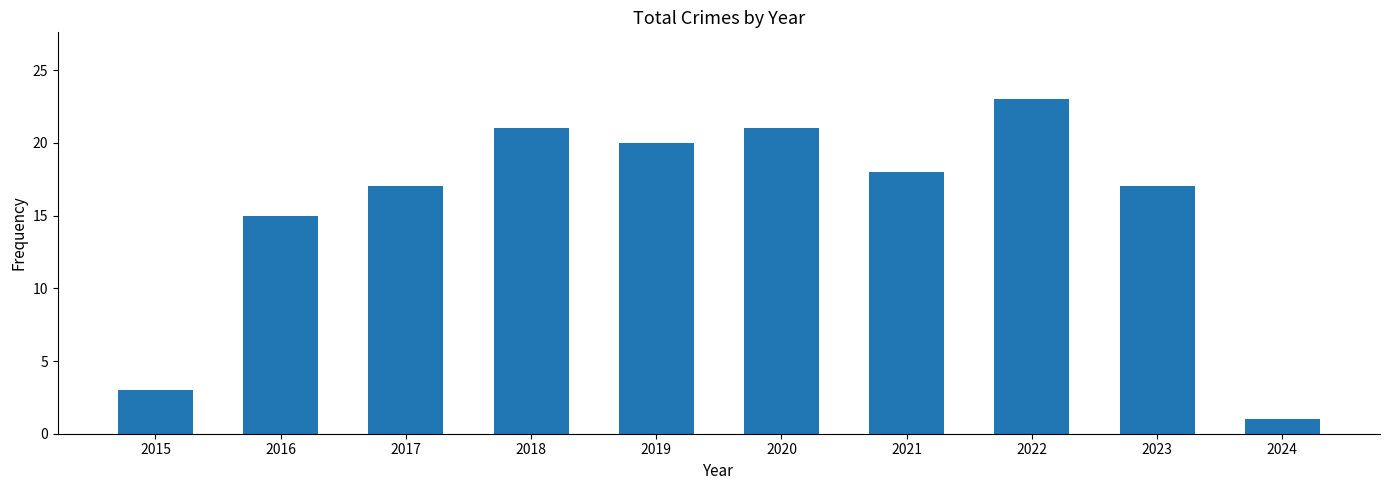

Reading left to right, transcribe all the data shown in this chart.

3	15	17	21	20	21	18	23	17	1